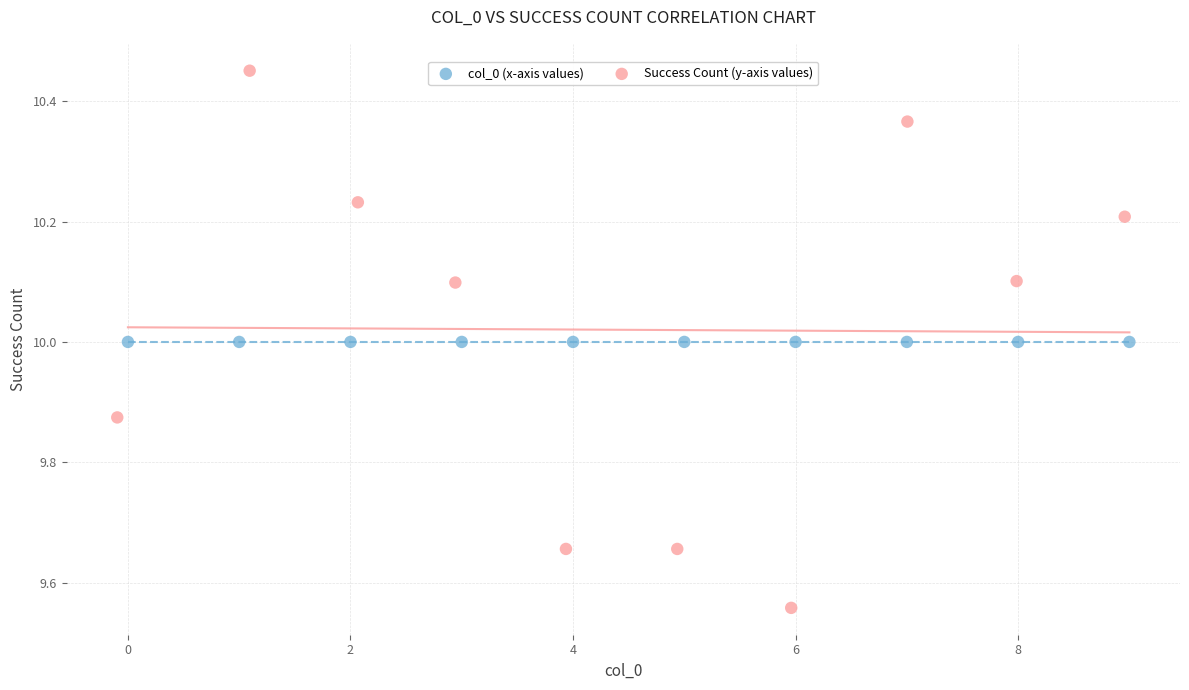

What are all the series names shown in the legend?

col_0 (x-axis values), Success Count (y-axis values)